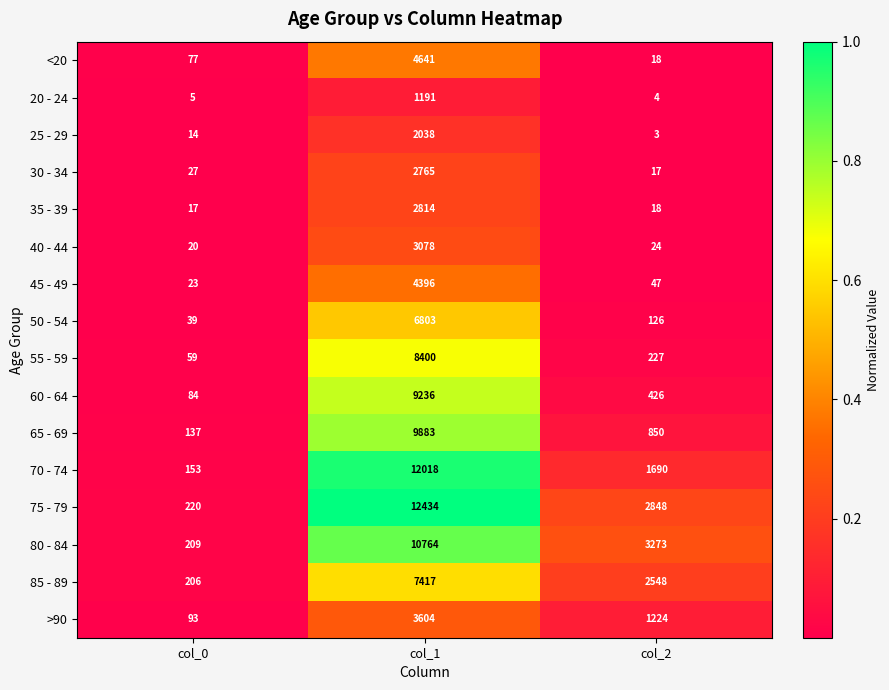

What is the sum of the 35 - 39 values at col_1 and col_2?

2832